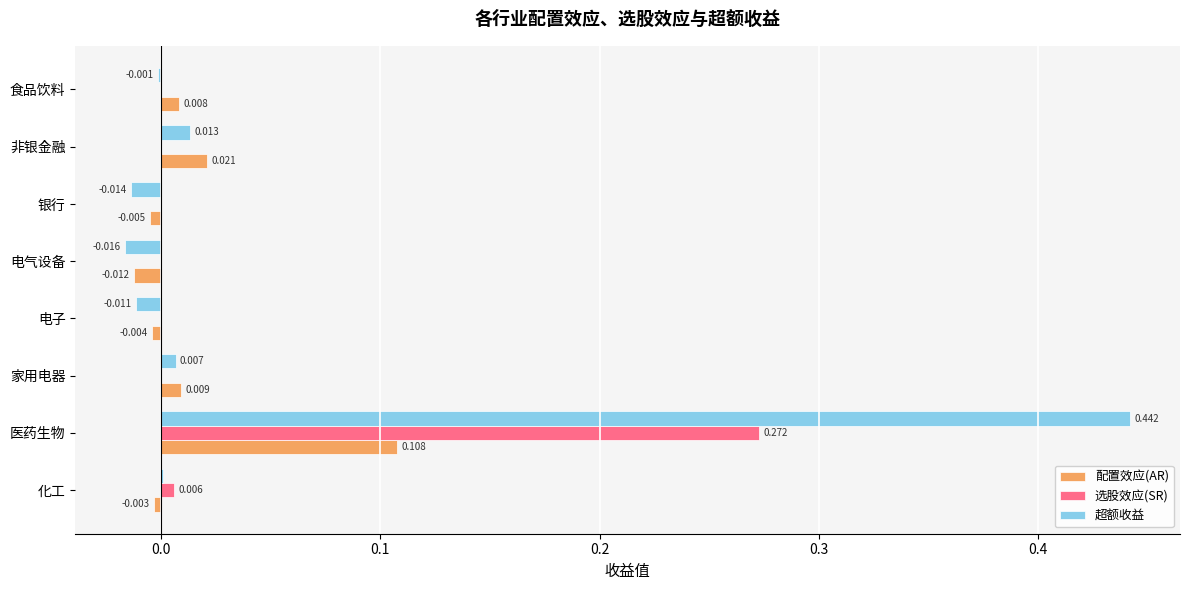

Where is 配置效应(AR) nearest to the value 0?

化工